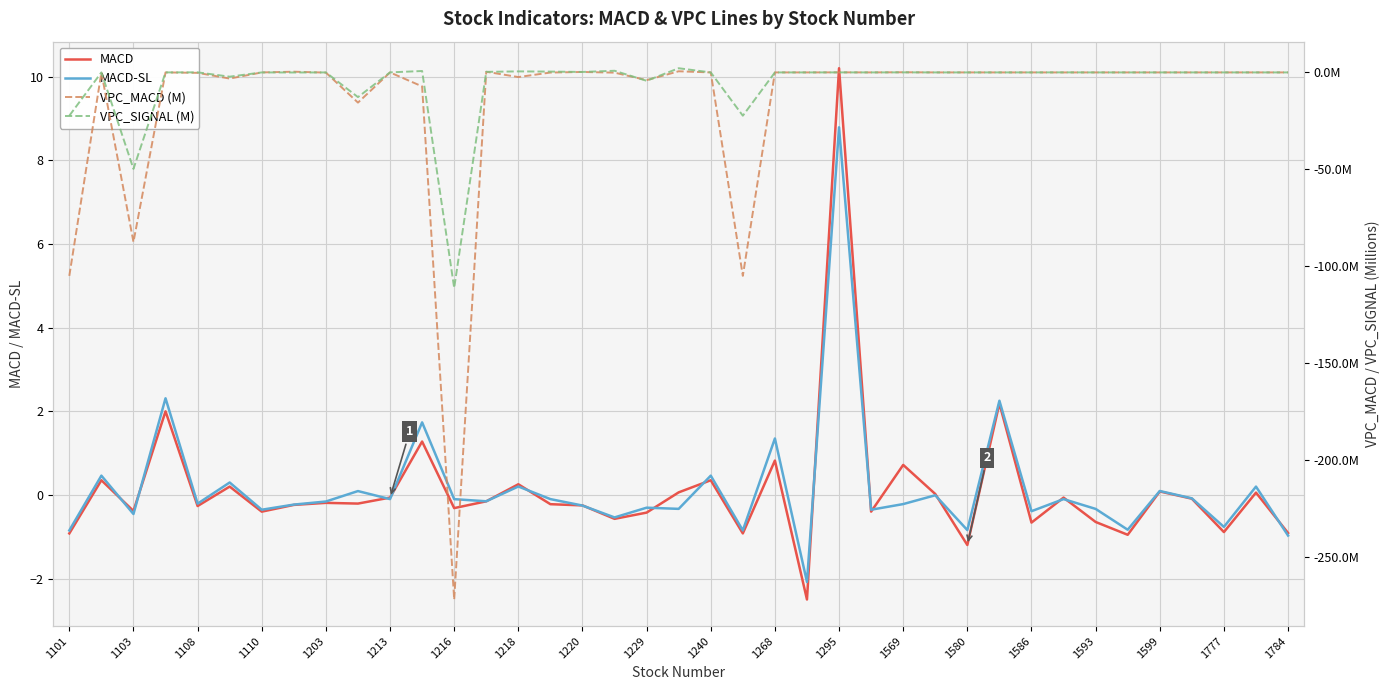

Between 1213 and 27, which series saw the biggest shift?

VPC_MACD (M)